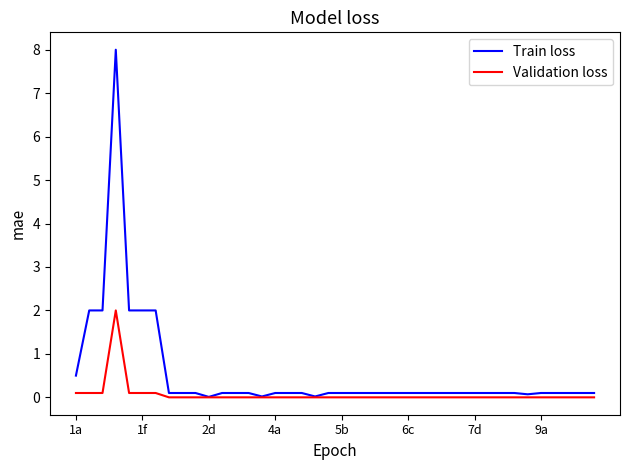

Rank the series by their average value, from lowest to highest.

Validation loss, Train loss